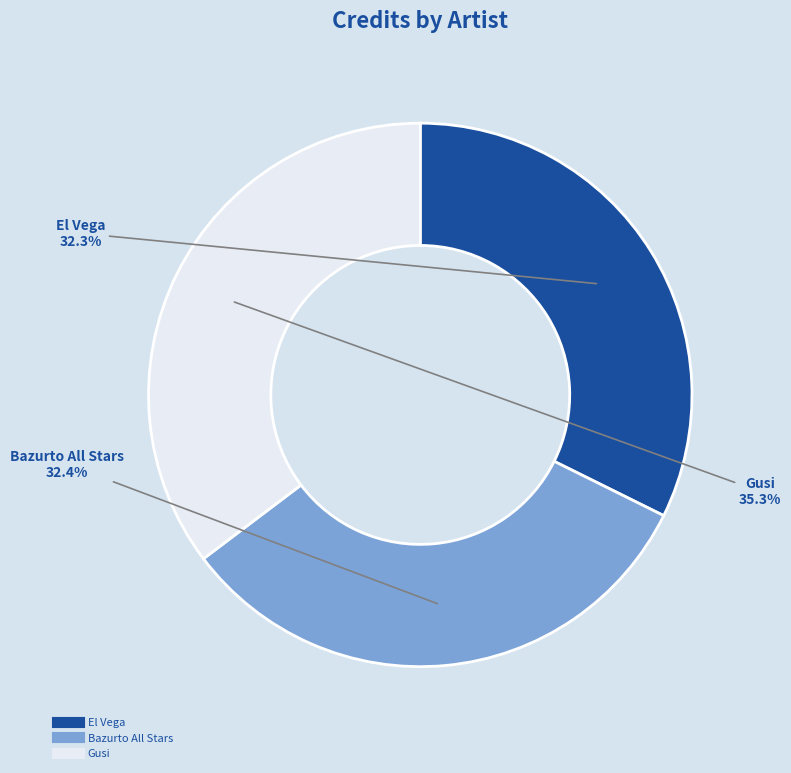

Between Bazurto All Stars and Gusi, which is larger?

Gusi